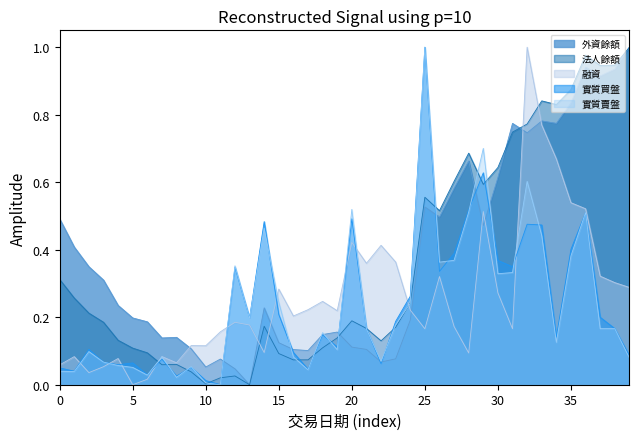

The 外資餘額 series shows 0.8 at 25. True or false?

False